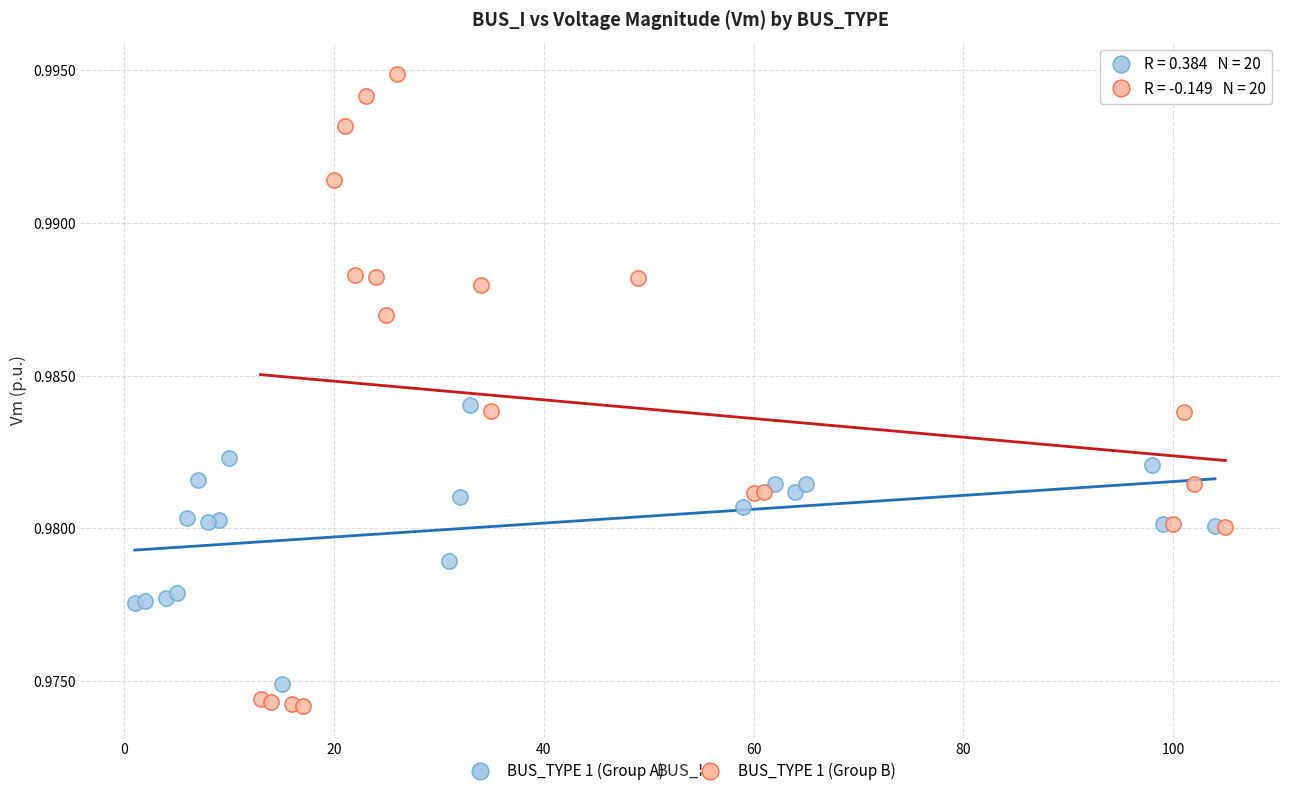

Which series has the widest spread of Y values?

BUS_TYPE 1 (Group B)